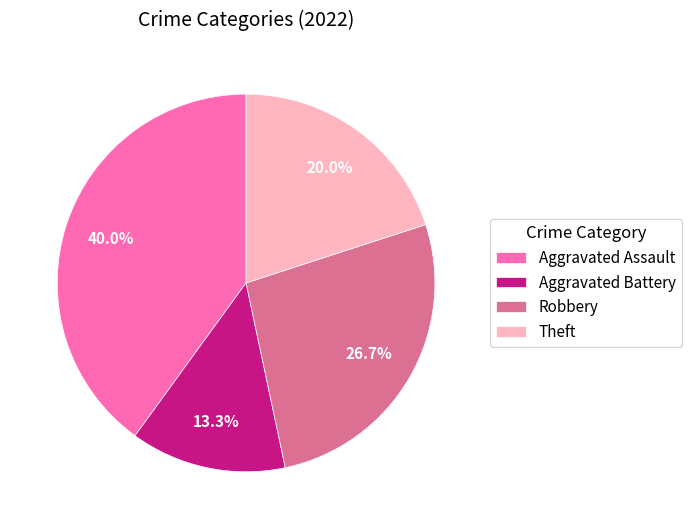

Does any single category account for the majority?

No